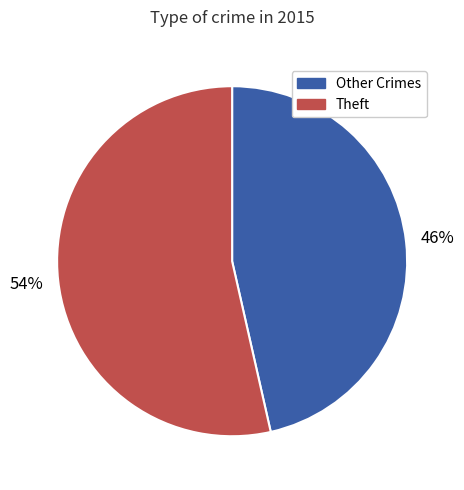

Rank the categories by value from lowest to highest.

Other Crimes, Theft